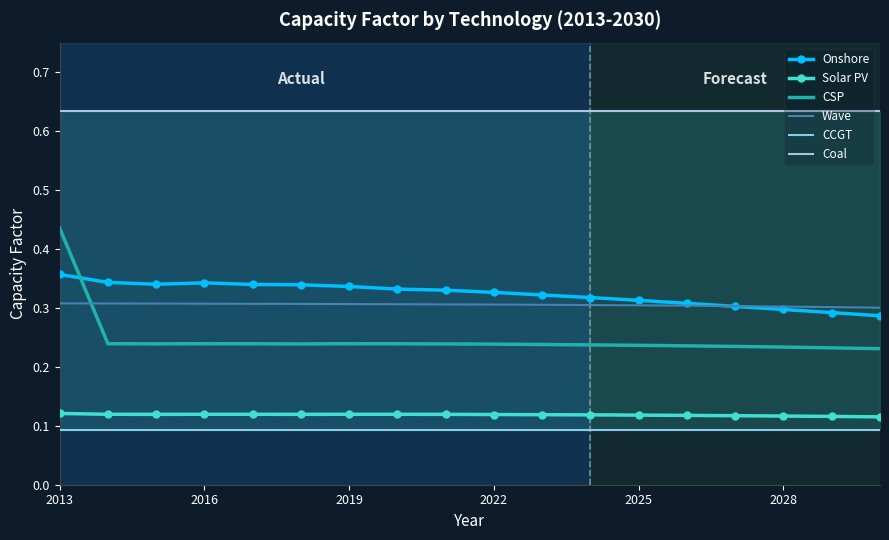

List the series in order of their peak value, lowest first.

CCGT, Solar PV, Wave, Onshore, CSP, Coal